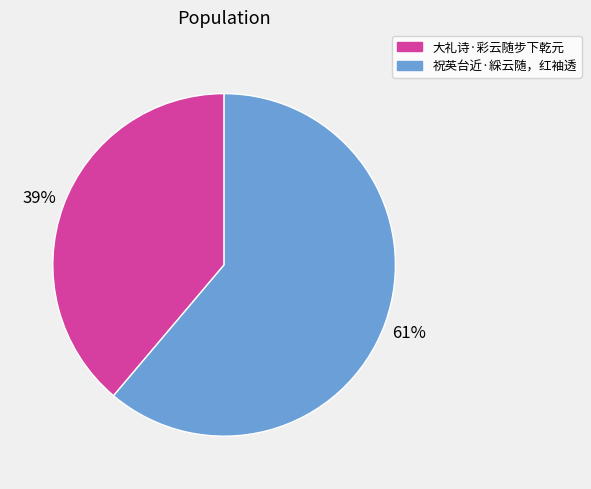

Which category accounts for the majority?

祝英台近·綵云随，红袖透